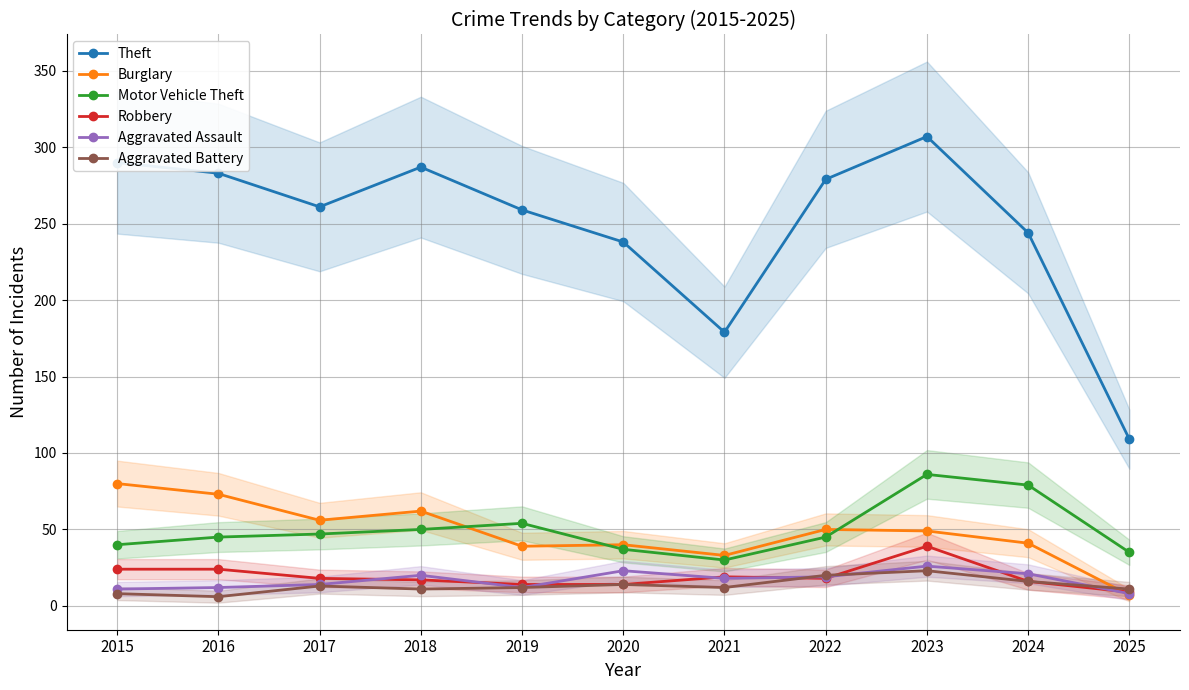

Count the number of data series in this chart.

6